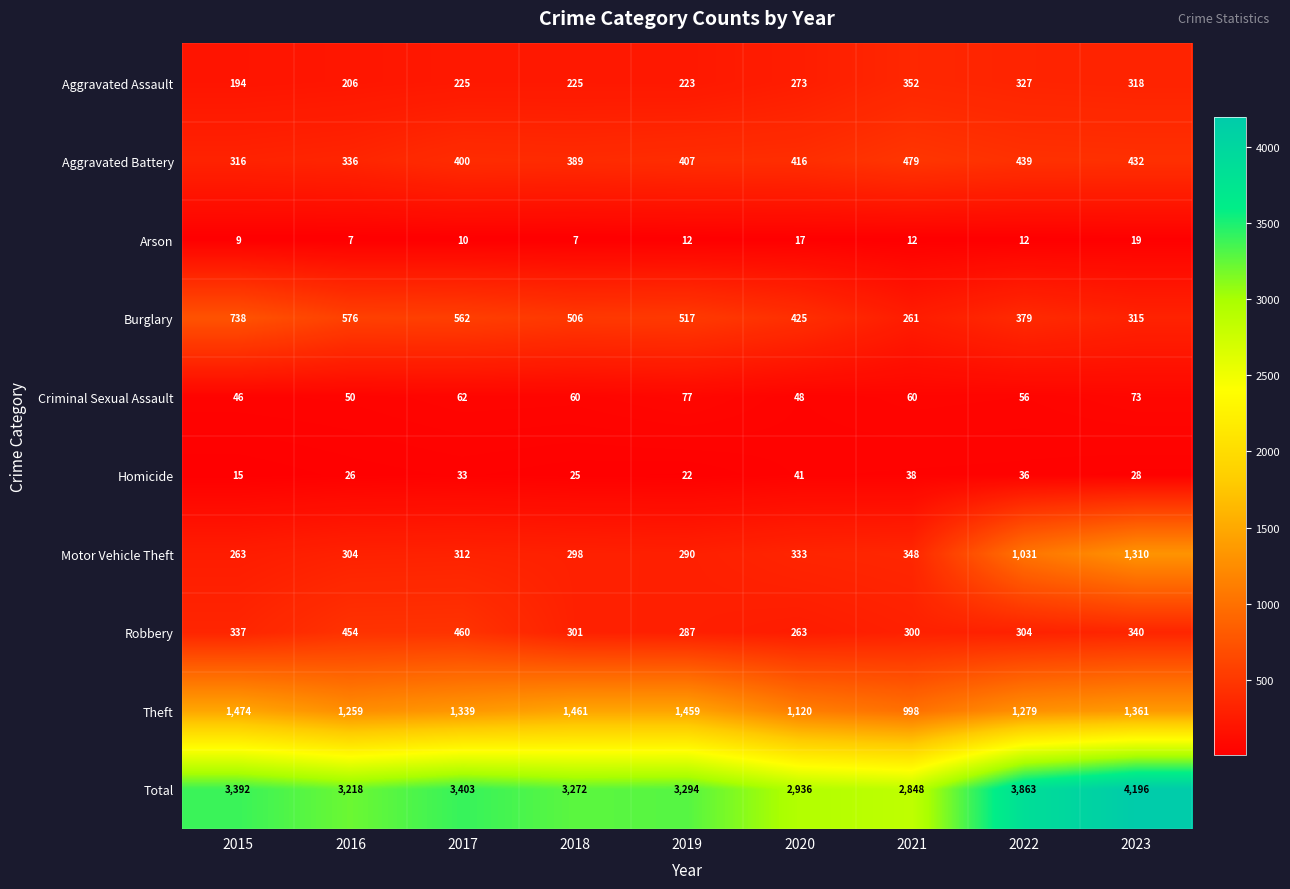

At which category does the chart reach its peak across all series?

2023